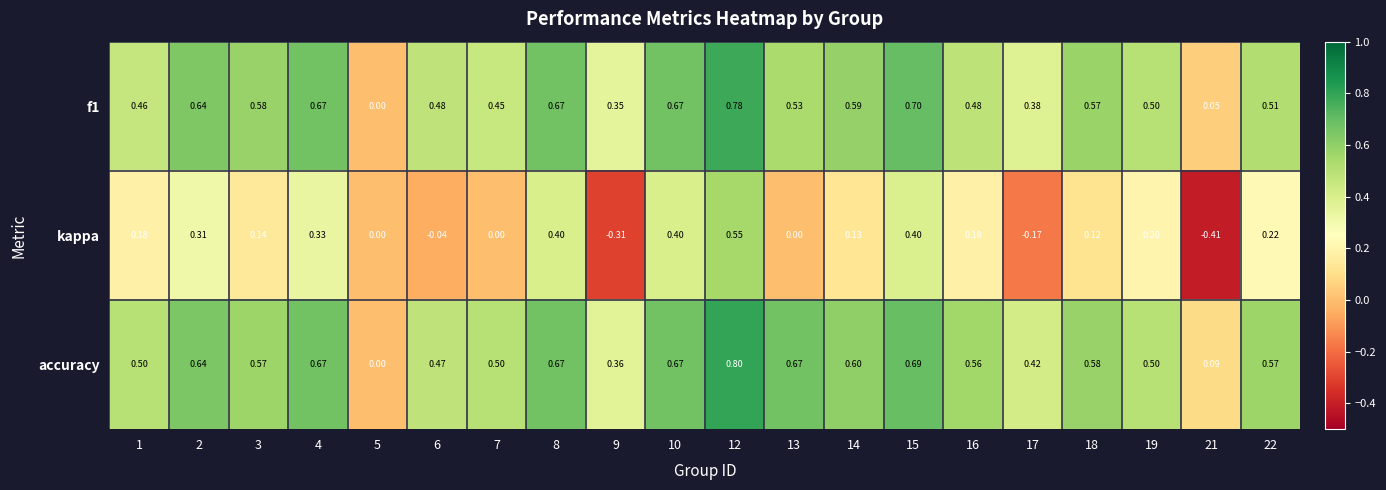

Which series has the largest total across all categories?

accuracy